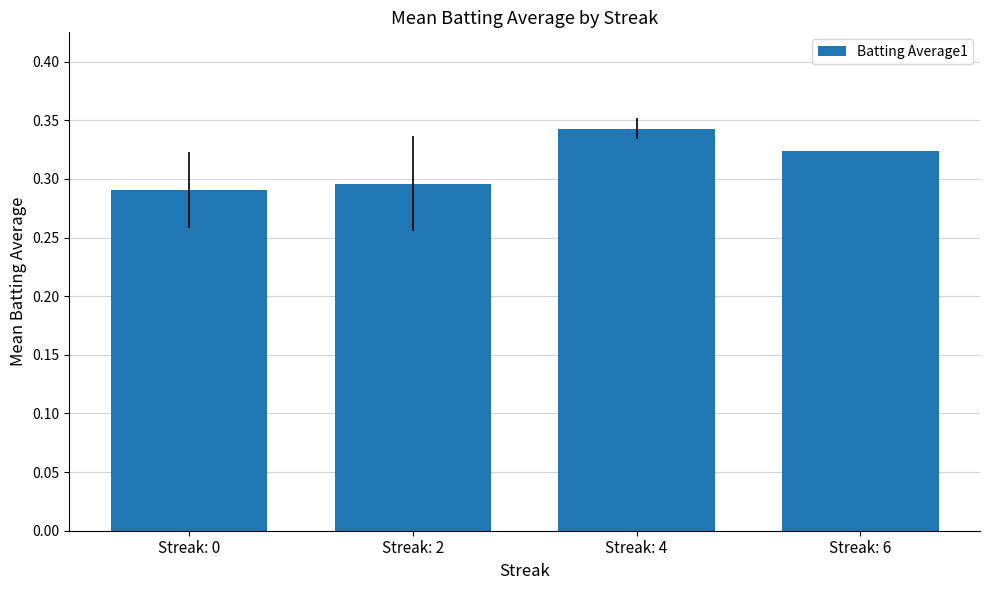

At which category does the chart reach its peak across all series?

Streak: 4